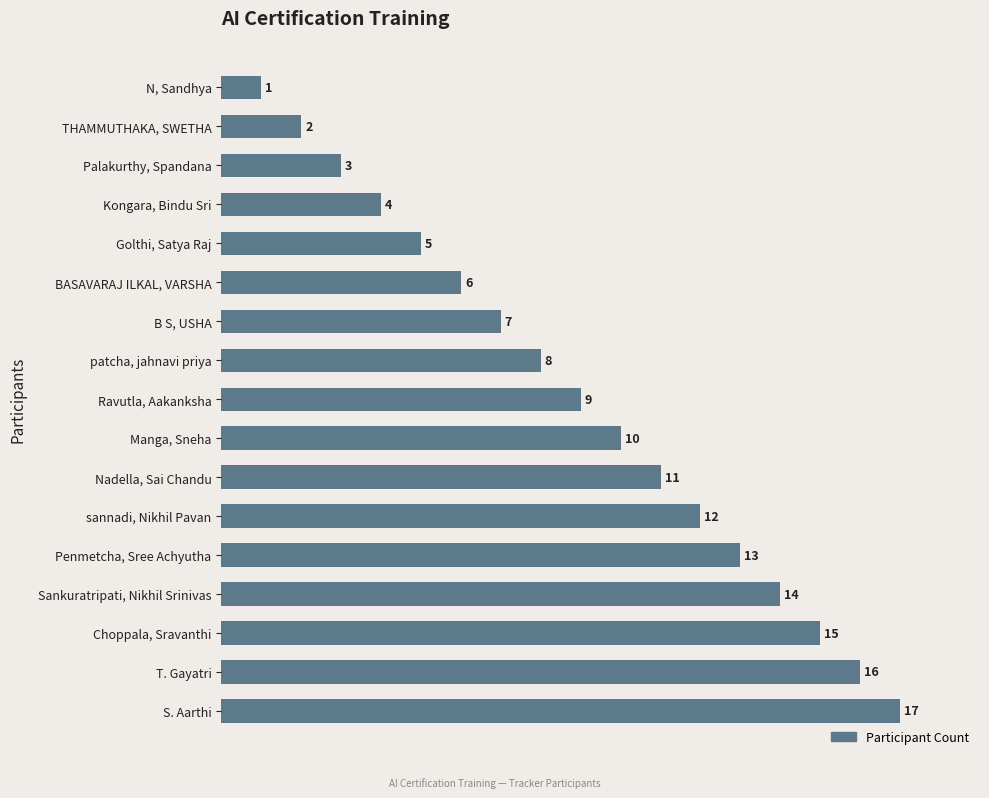

What is the value of the 1st bar from the top?

1